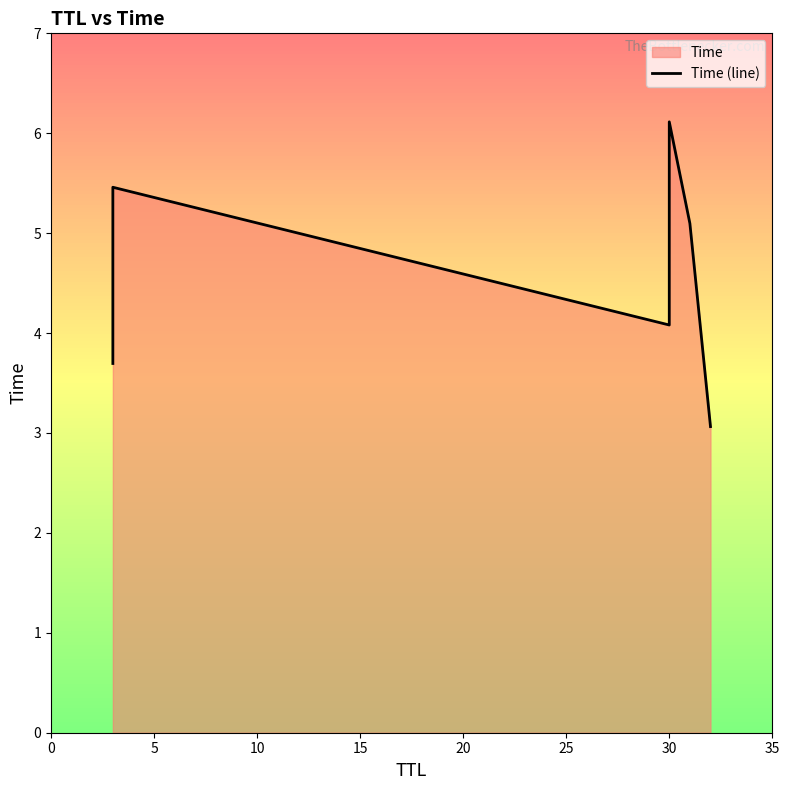

What is the sum of the values at 15 and 25?

9.2